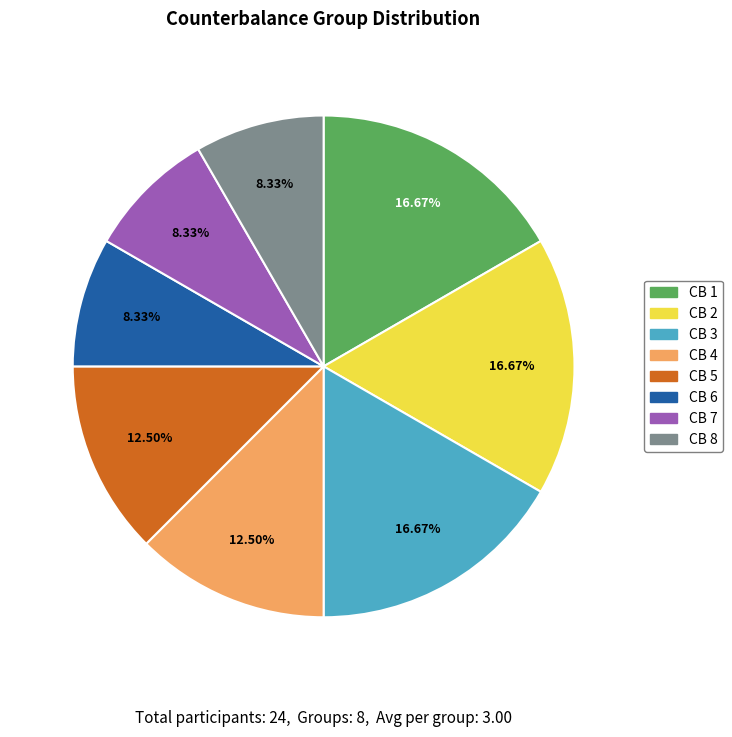

To the nearest percent, what portion does CB 6 represent?

8%